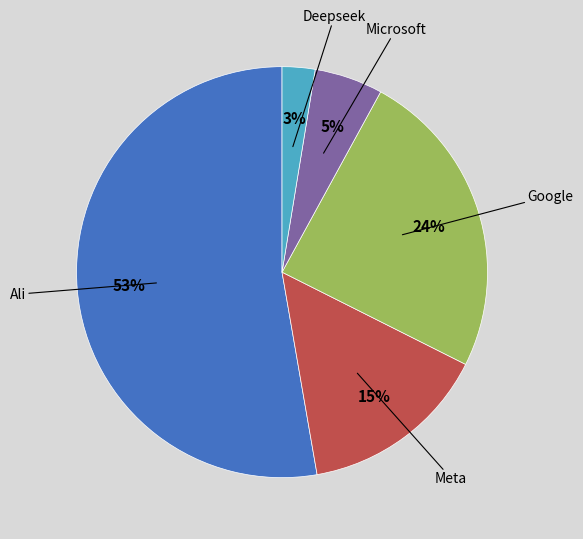

To the nearest percent, what is the average slice percentage?

20%